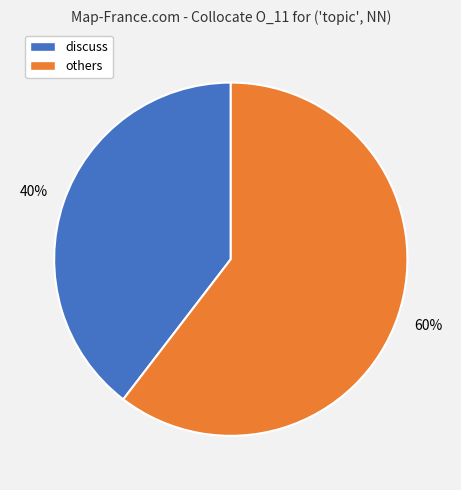

Does any single category account for the majority?

Yes